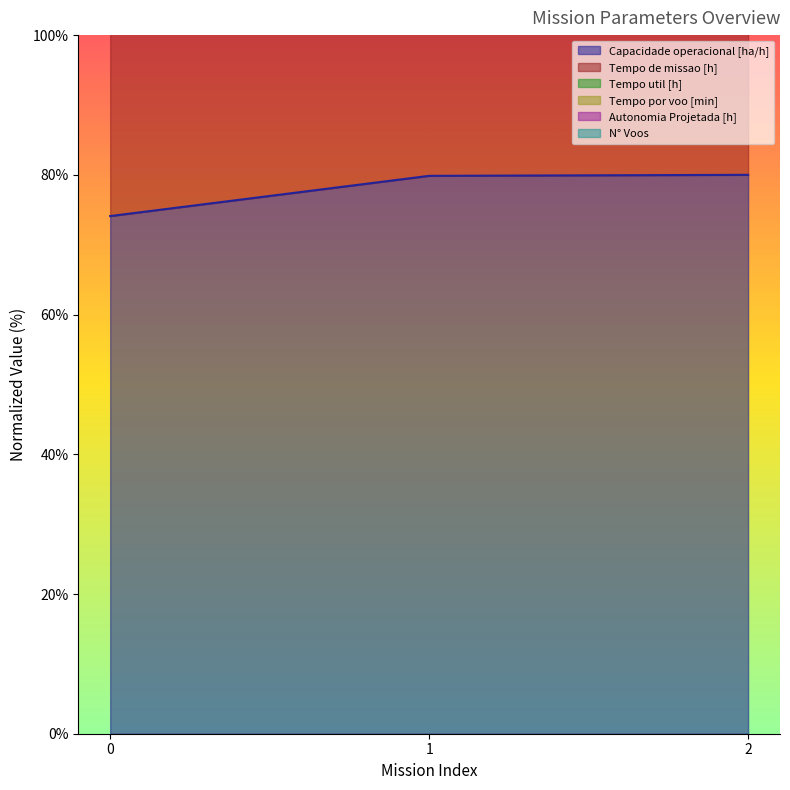

Reading left to right, what are all the values shown in this chart?

Capacidade operacional [ha/h]: 74.1	79.9	80.0
Tempo de missao [h]: 234.1	230.3	230.2
Tempo util [h]: 273.2	308.0	310.2
Autonomia Projetada [h]: 380.2	400.4	427.4